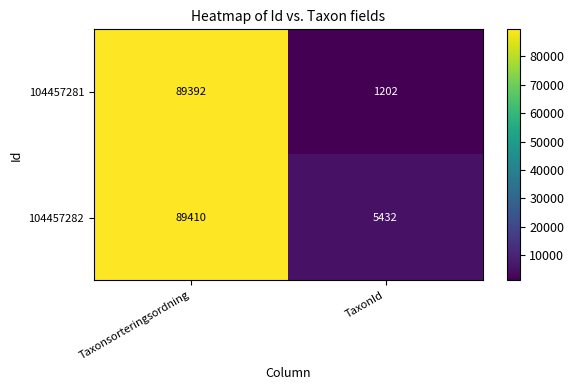

True or false: 104457282 has a value of 89410 at Taxonsorteringsordning.

True